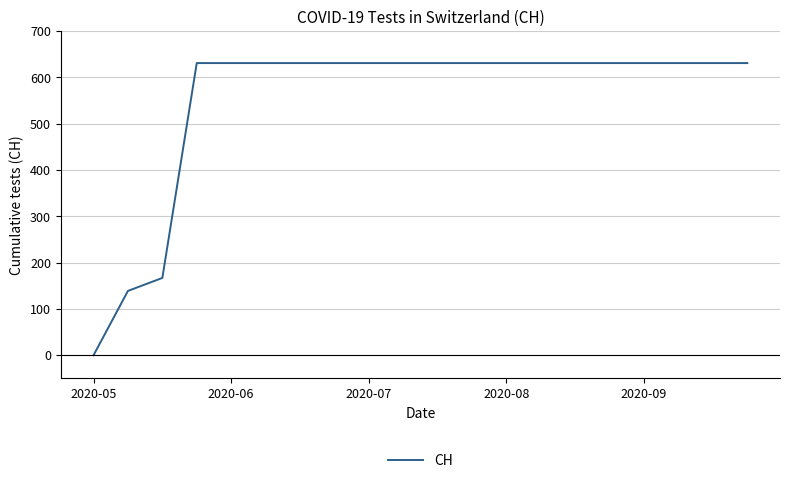

The value at 2020-05 is 0. True or false?

True